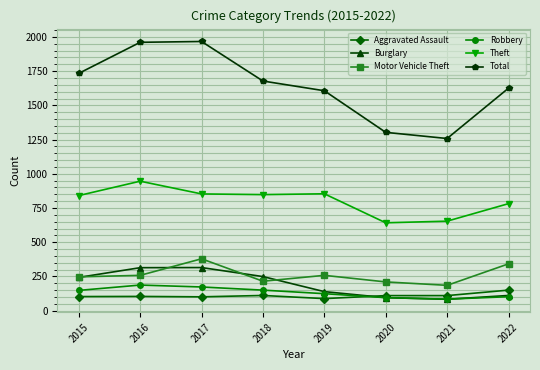

True or false: Total and Robbery intersect in this chart.

False